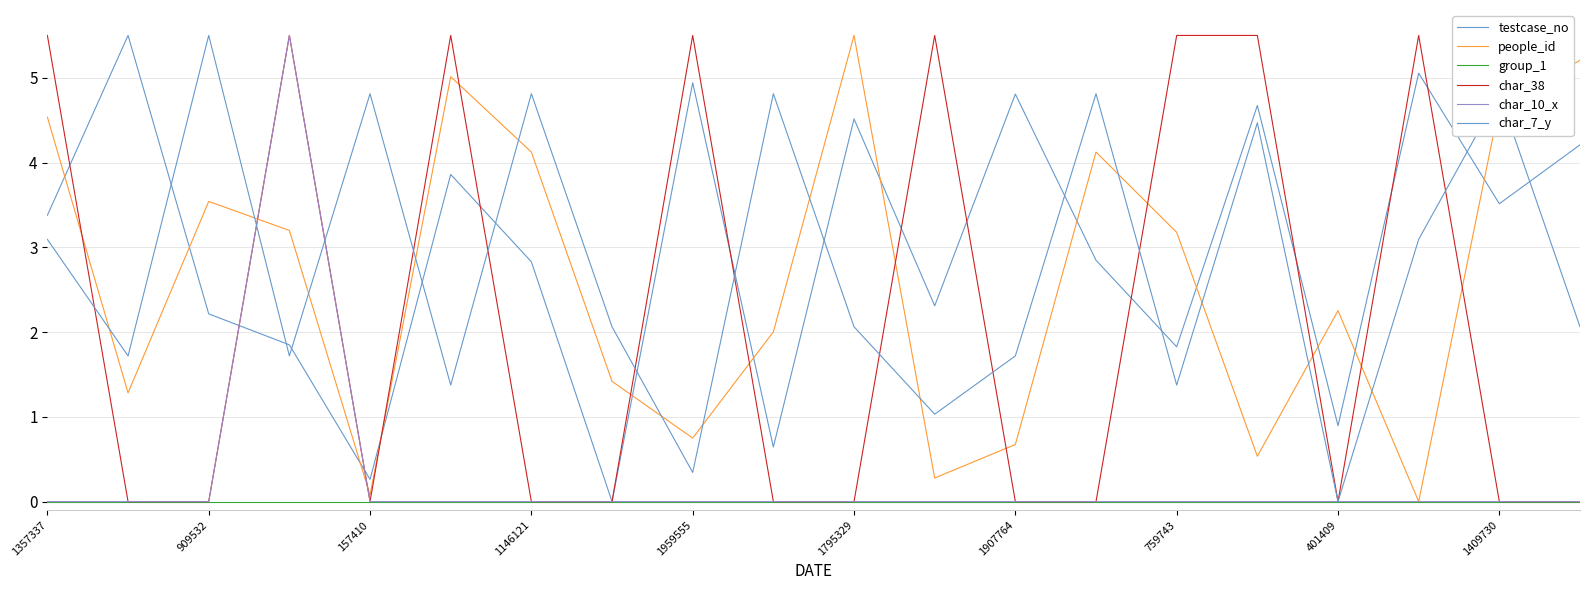

Which series has the largest range (max minus min)?

testcase_no